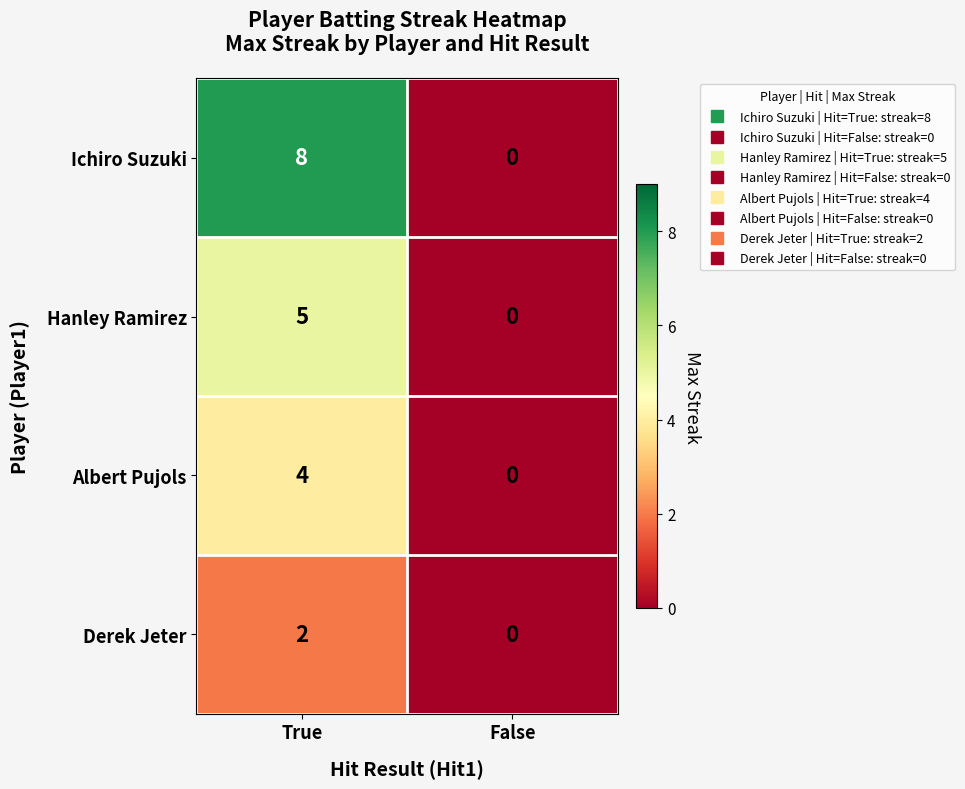

Is it true that Ichiro Suzuki equals 3 at False?

False